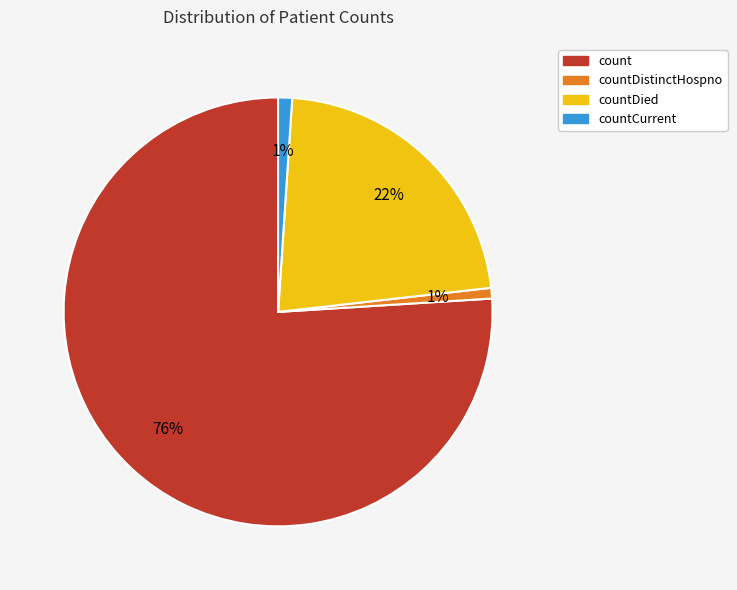

Between countCurrent and count, which is larger?

count